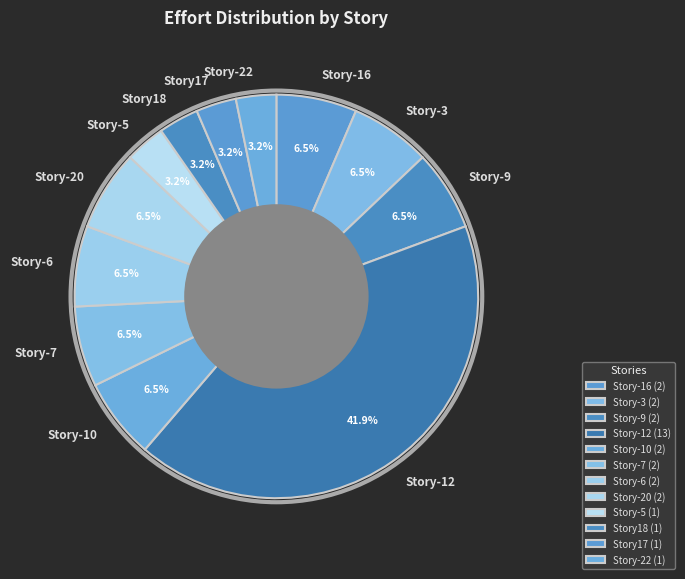

Count the number of slices in the pie.

12